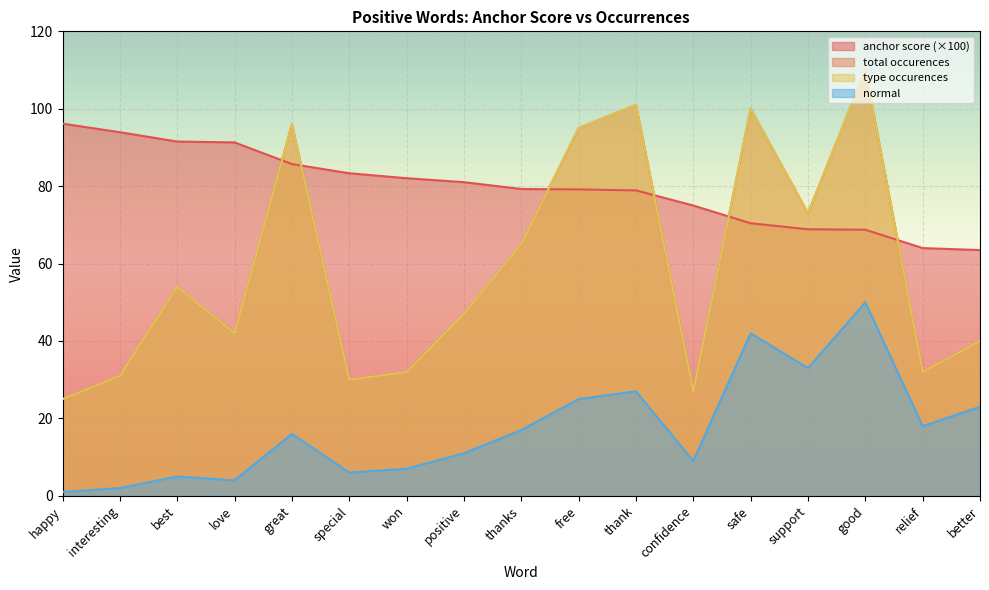

What is the label of the 15th point from the right?

best